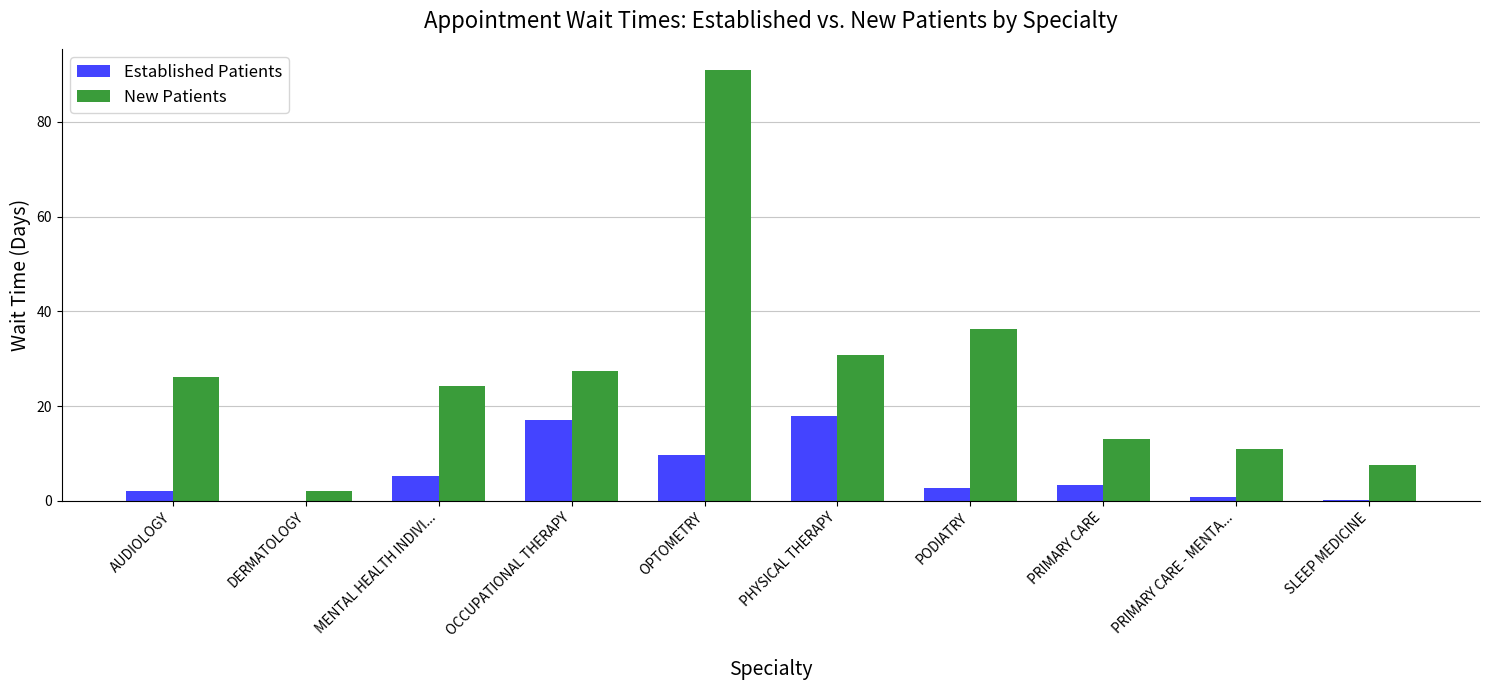

Are the bars horizontal?

No